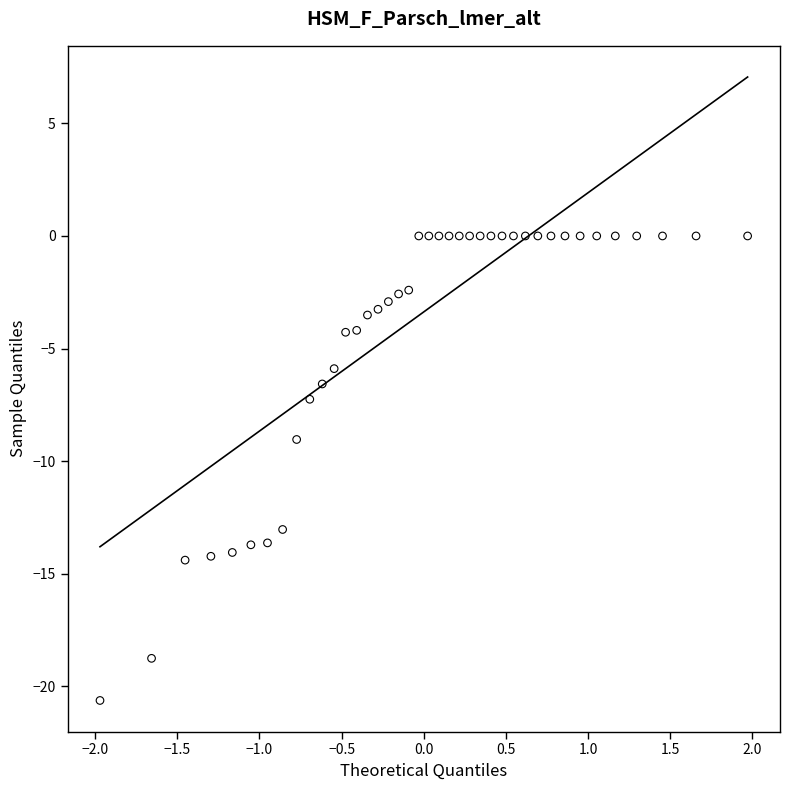

What is the range of Y values (max minus min)?

20.6